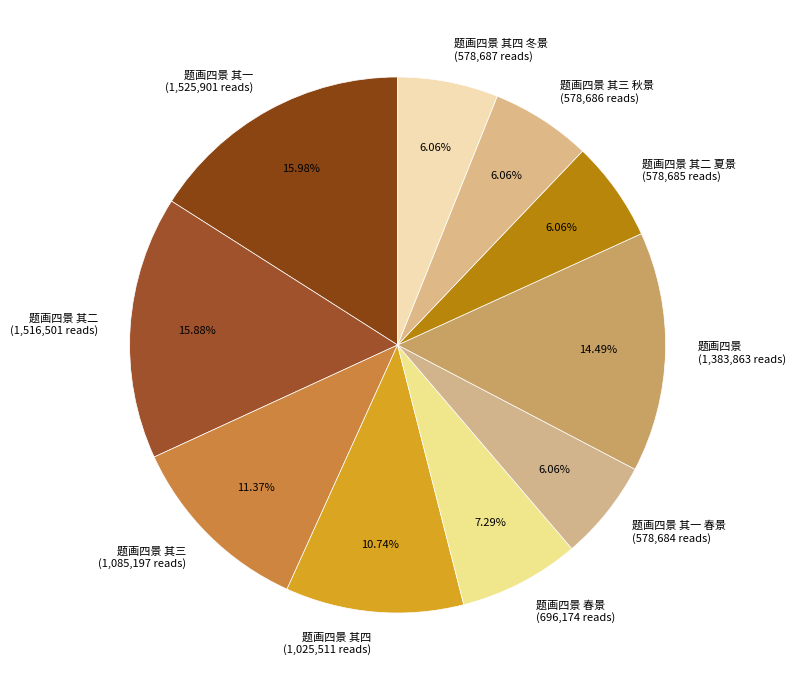

How many slices are in this pie chart?

10